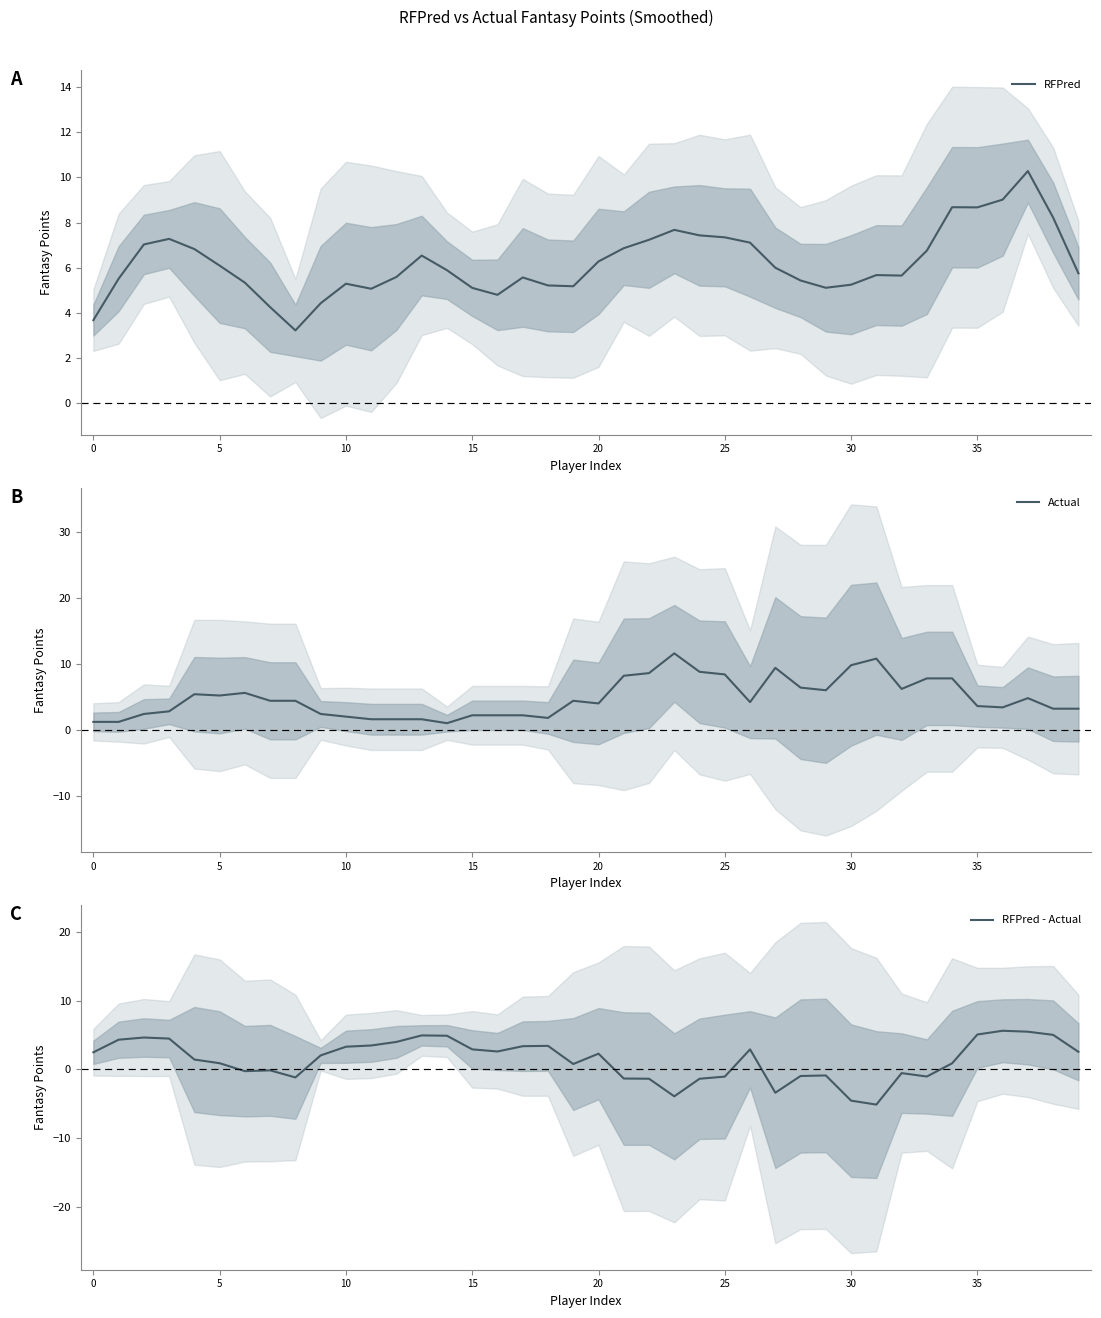

How many values in the Actual series exceed 4?

21